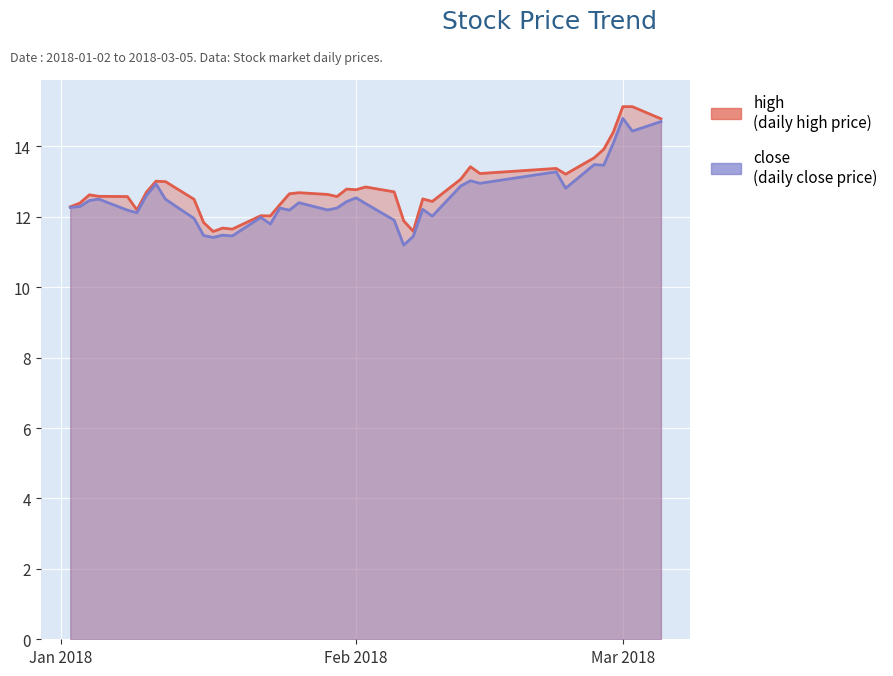

What is the maximum value shown in the chart?

15.1